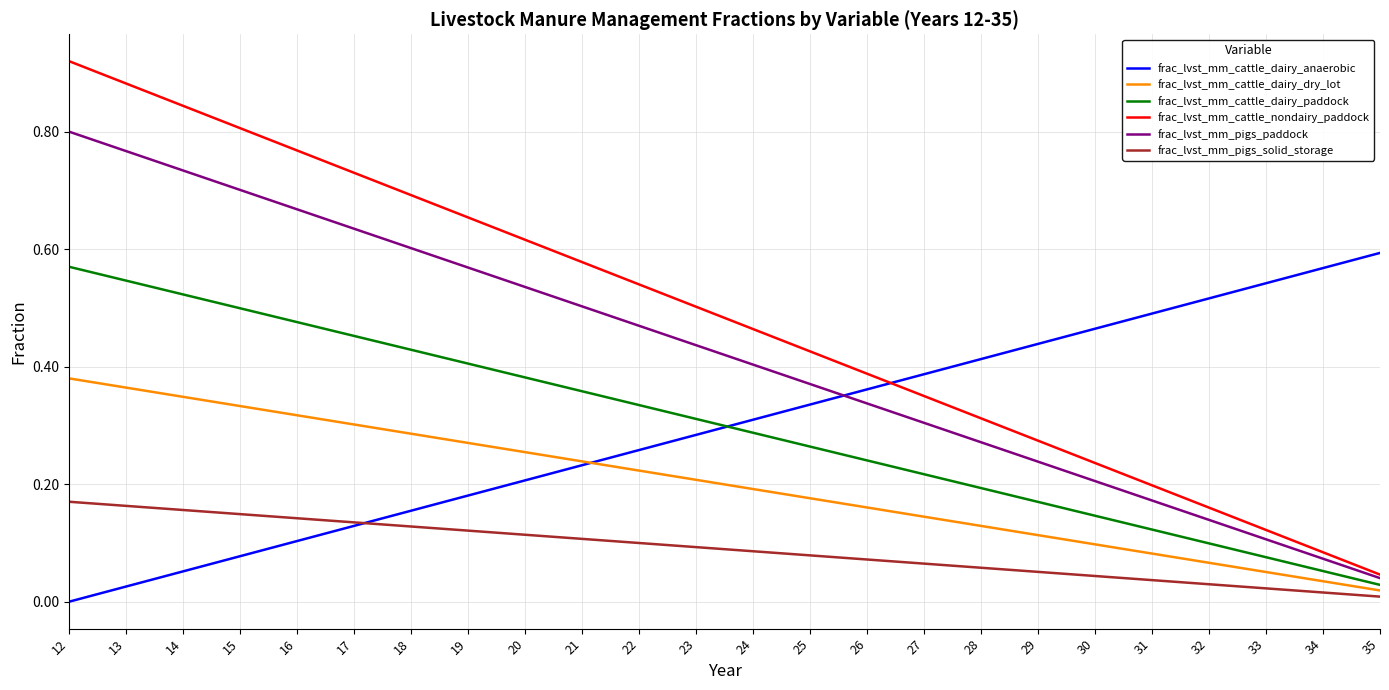

True or false: frac_lvst_mm_pigs_solid_storage and frac_lvst_mm_cattle_dairy_anaerobic cross at least once.

True